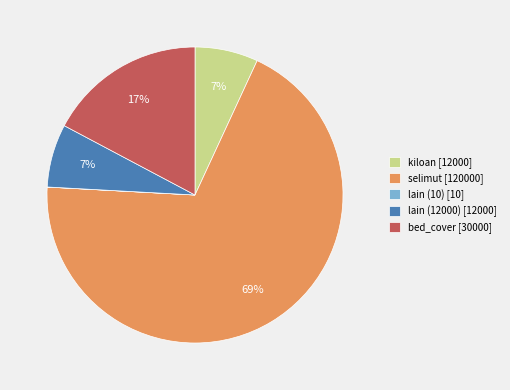

To the nearest percent, what is the difference between the largest and smallest slice percentages?

69%